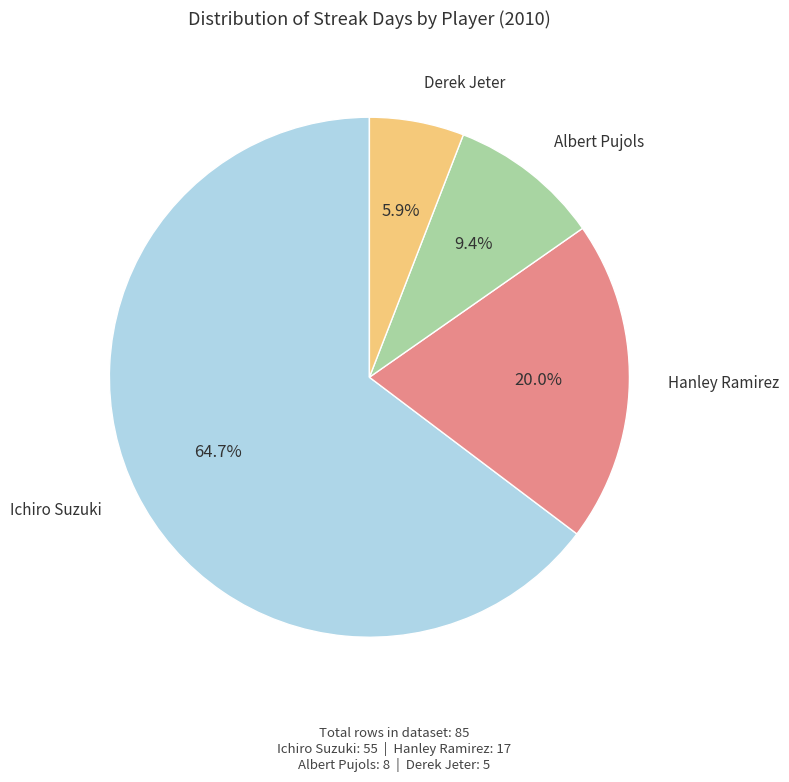

Does any single category account for the majority?

Yes